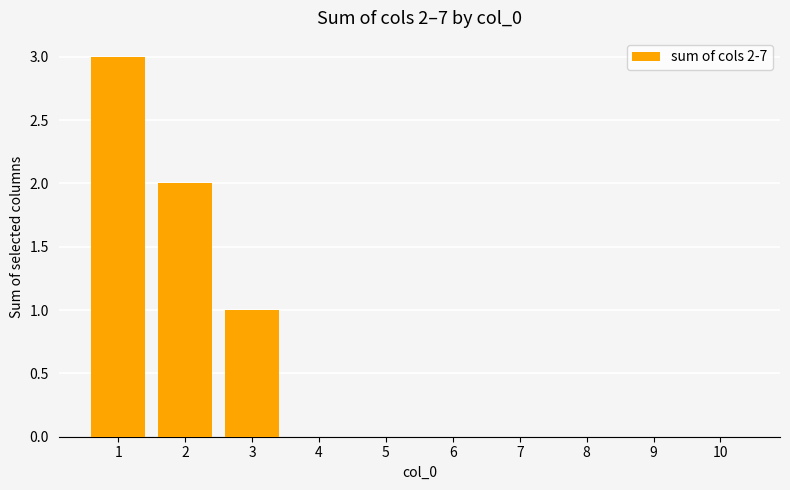

Is it true that the value at 8 is 1?

False